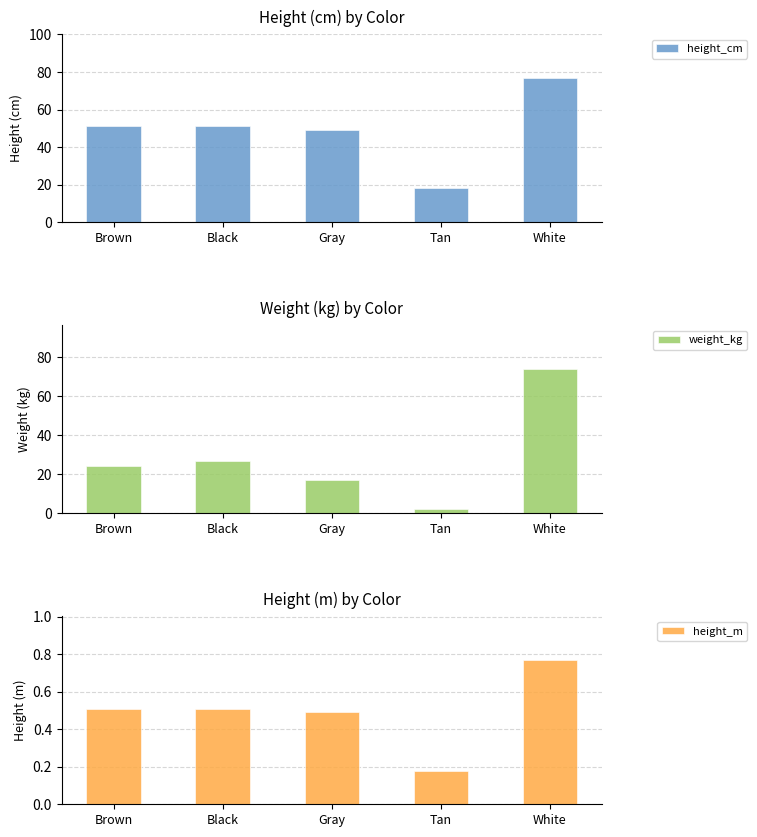

What is the lowest value of the height_cm series?

18